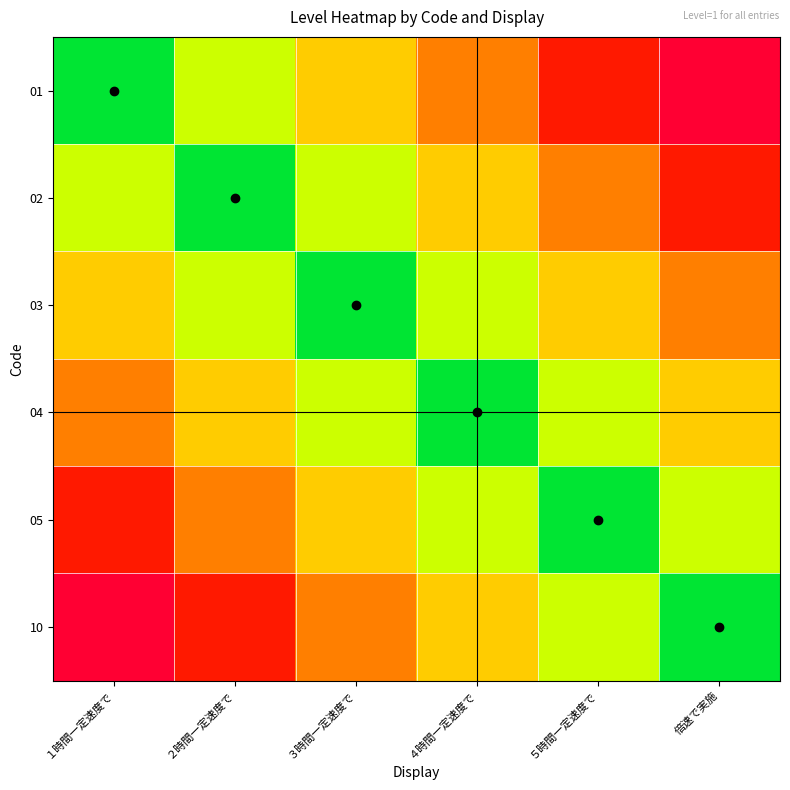

What is the difference between the highest and lowest values at ５時間一定速度で?

0.8